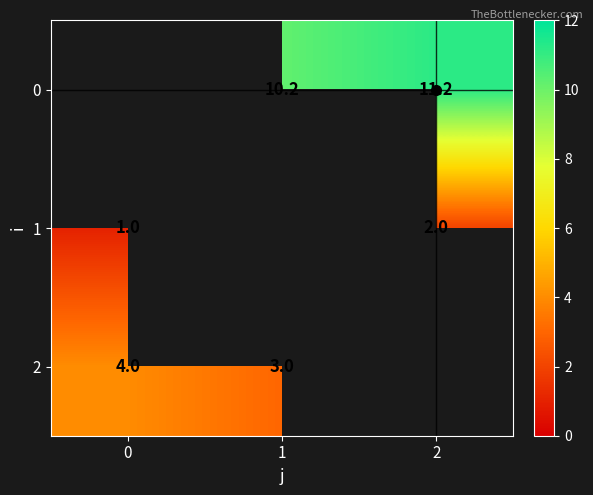

At which label is 2 closest to 3?

1